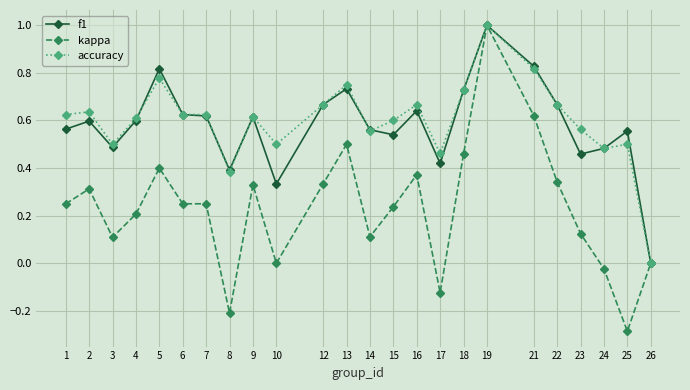

Where is the first local maximum for f1?

2